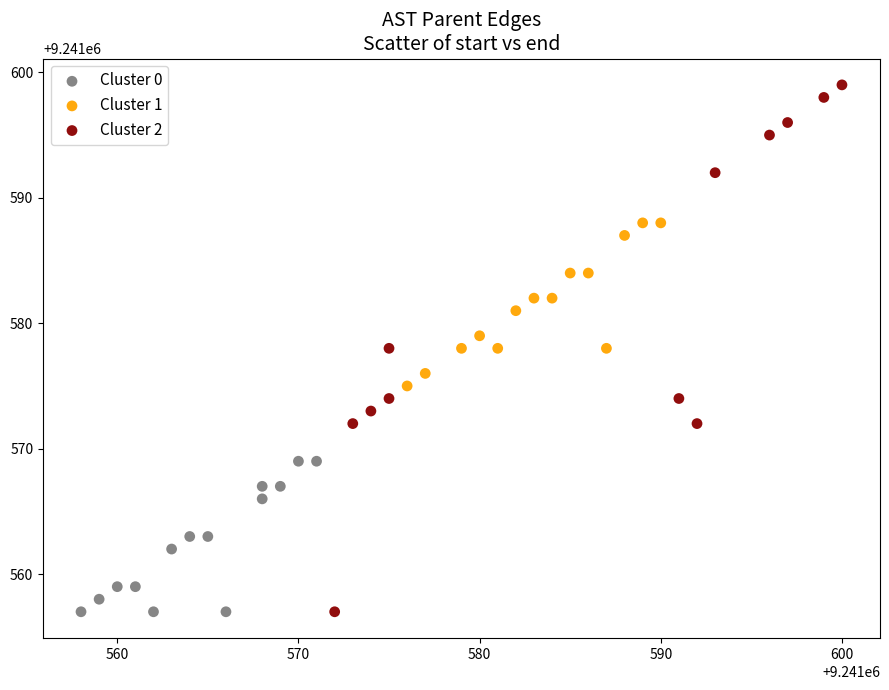

Which series reaches the maximum Y coordinate?

Cluster 2